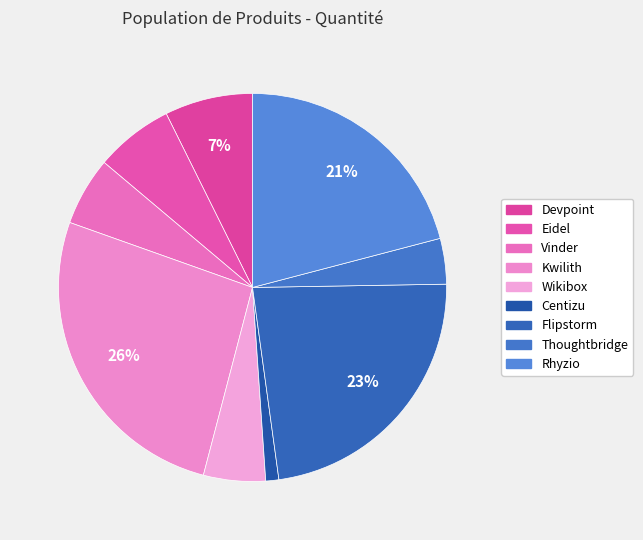

How much of the chart is everything except Eidel?

93.5%